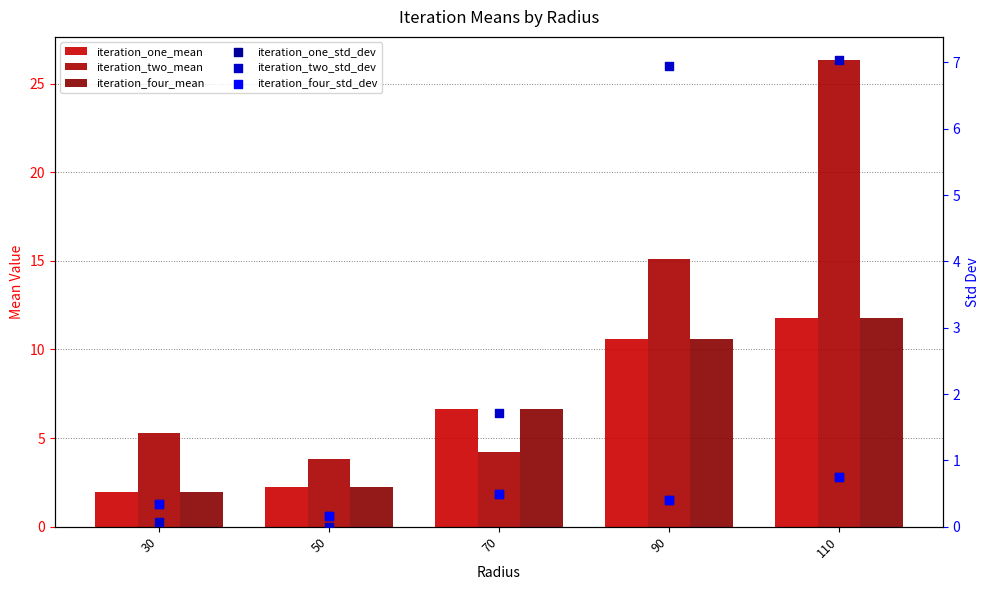

Is the value of iteration_four_mean at 50 greater than the value of iteration_one_std_dev at 30?

Yes